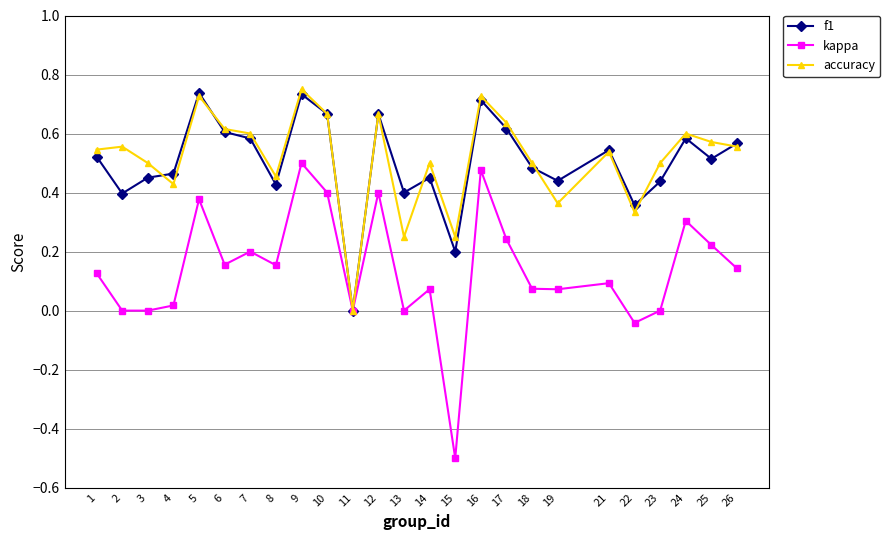

Which series changed the most between 10 and 22?

kappa